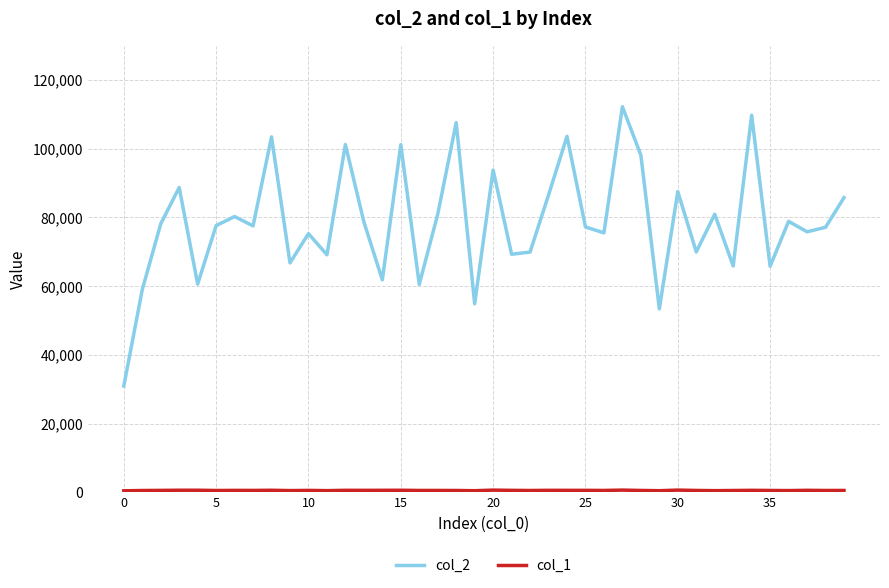

Which series has the largest total across all categories?

col_2